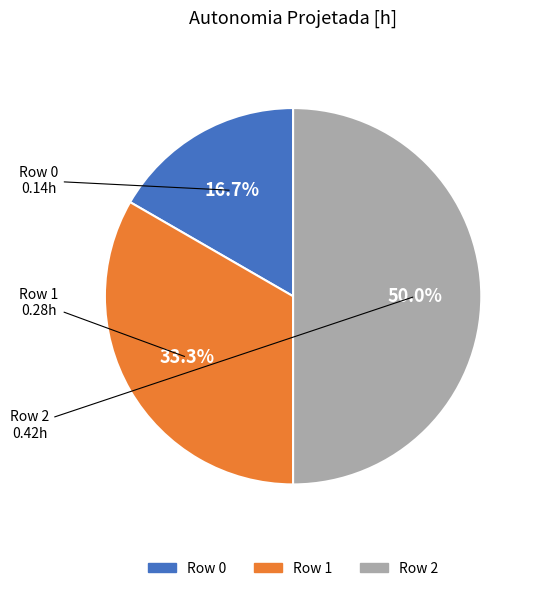

How much of the chart is everything except Row 0?

83.3%